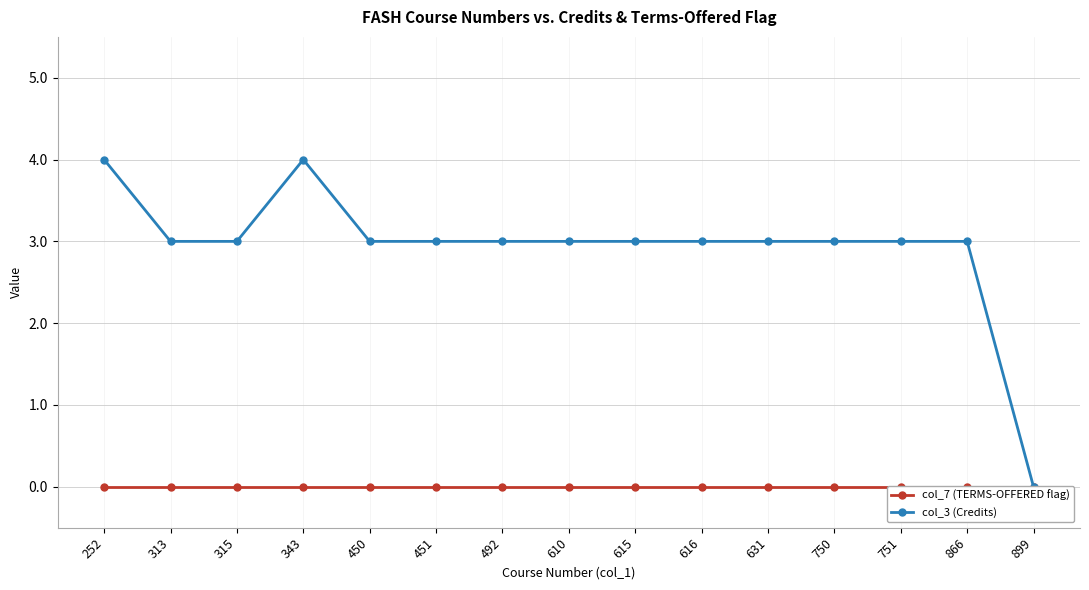

True or false: col_7 (TERMS-OFFERED flag) has more than 0 interior local peaks.

False